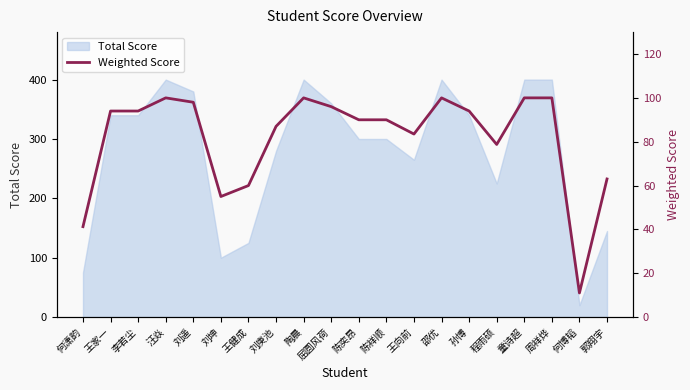

At which label is Total Score closest to 210?

程雨硕